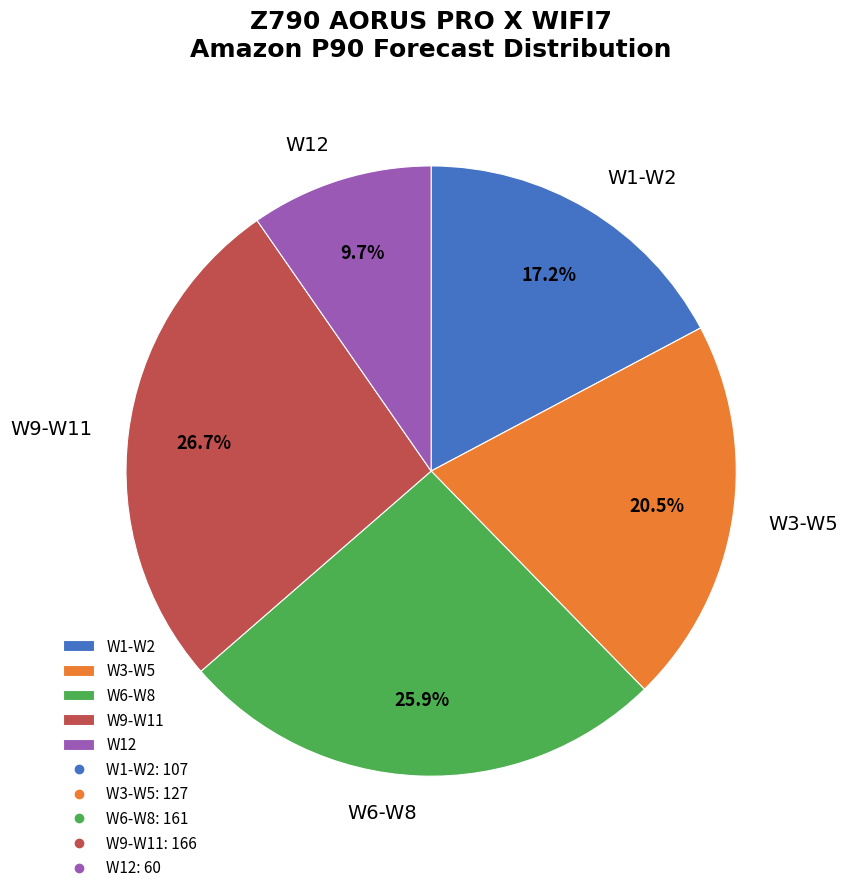

Rank the categories by value from highest to lowest.

W9-W11, W6-W8, W3-W5, W1-W2, W12